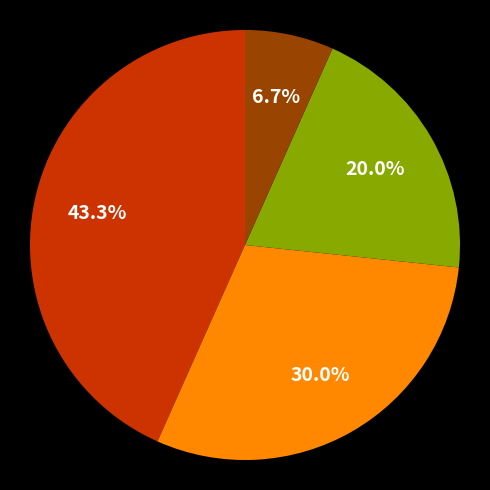

To the nearest percent, what is the average slice percentage?

25%